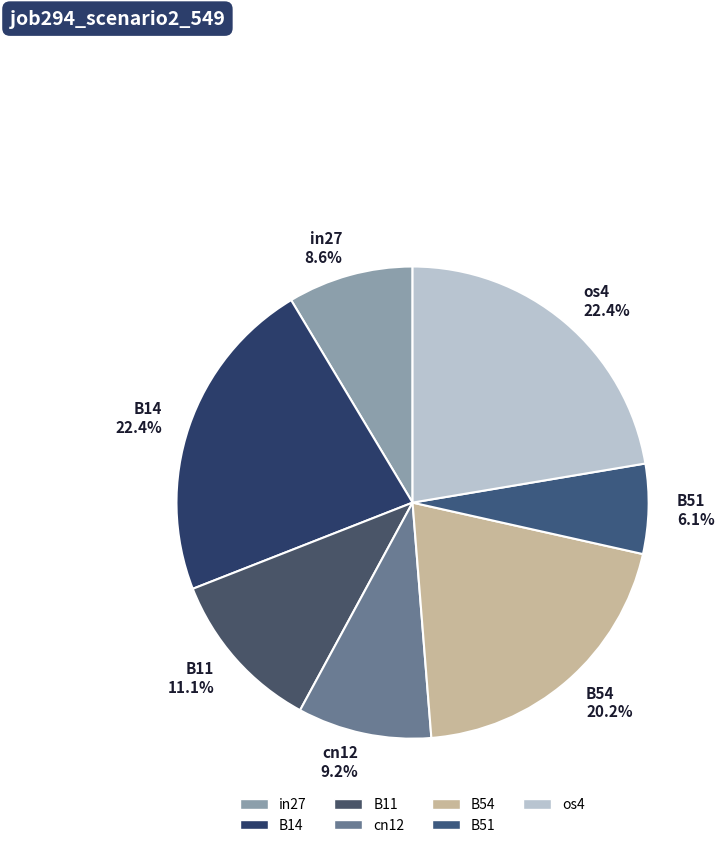

To the nearest percent, what percentage of the pie is B54?

20%